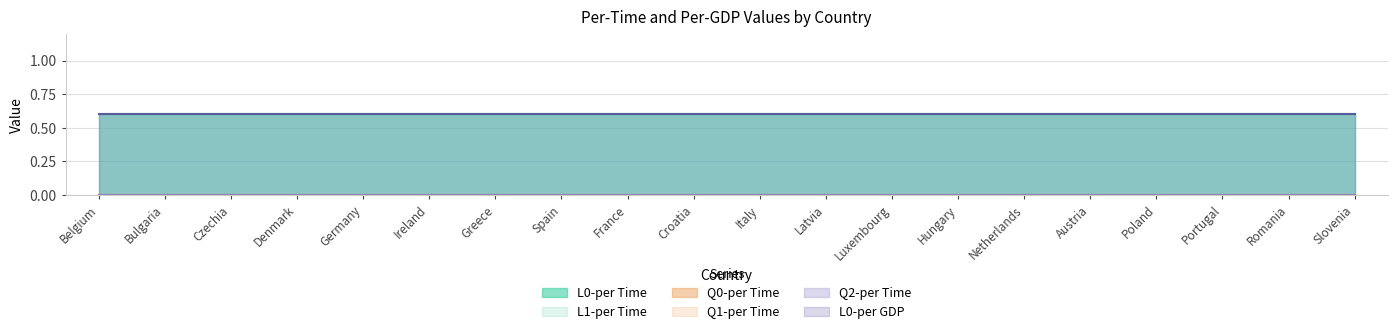

Rank the series by their maximum value, from lowest to highest.

L1-per Time, Q0-per Time, Q1-per Time, Q2-per Time, L0-per Time, L0-per GDP